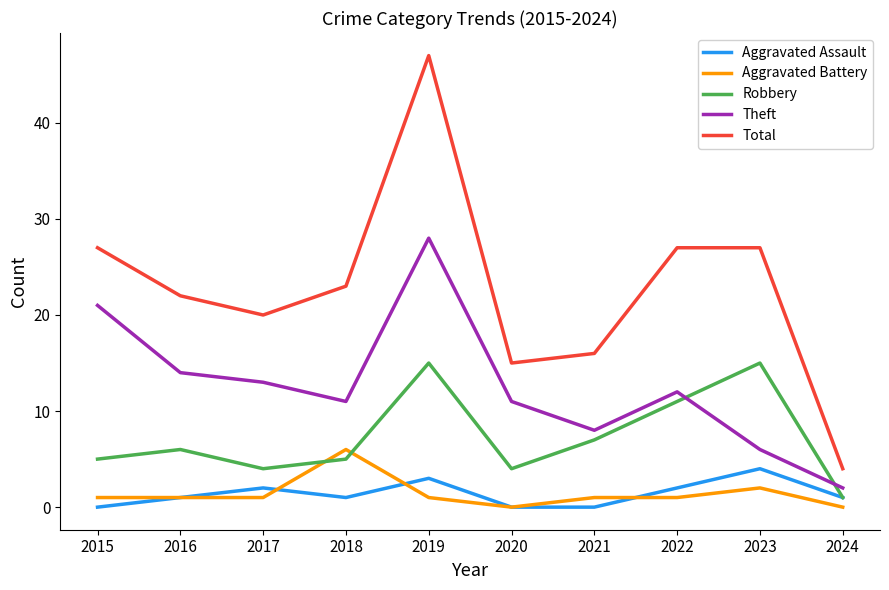

Reading right to left, transcribe all the data shown in this chart.

Aggravated Assault: 1	4	2	0	0	3	1	2	1	0
Aggravated Battery: 0	2	1	1	0	1	6	1	1	1
Robbery: 1	15	11	7	4	15	5	4	6	5
Theft: 2	6	12	8	11	28	11	13	14	21
Total: 4	27	27	16	15	47	23	20	22	27